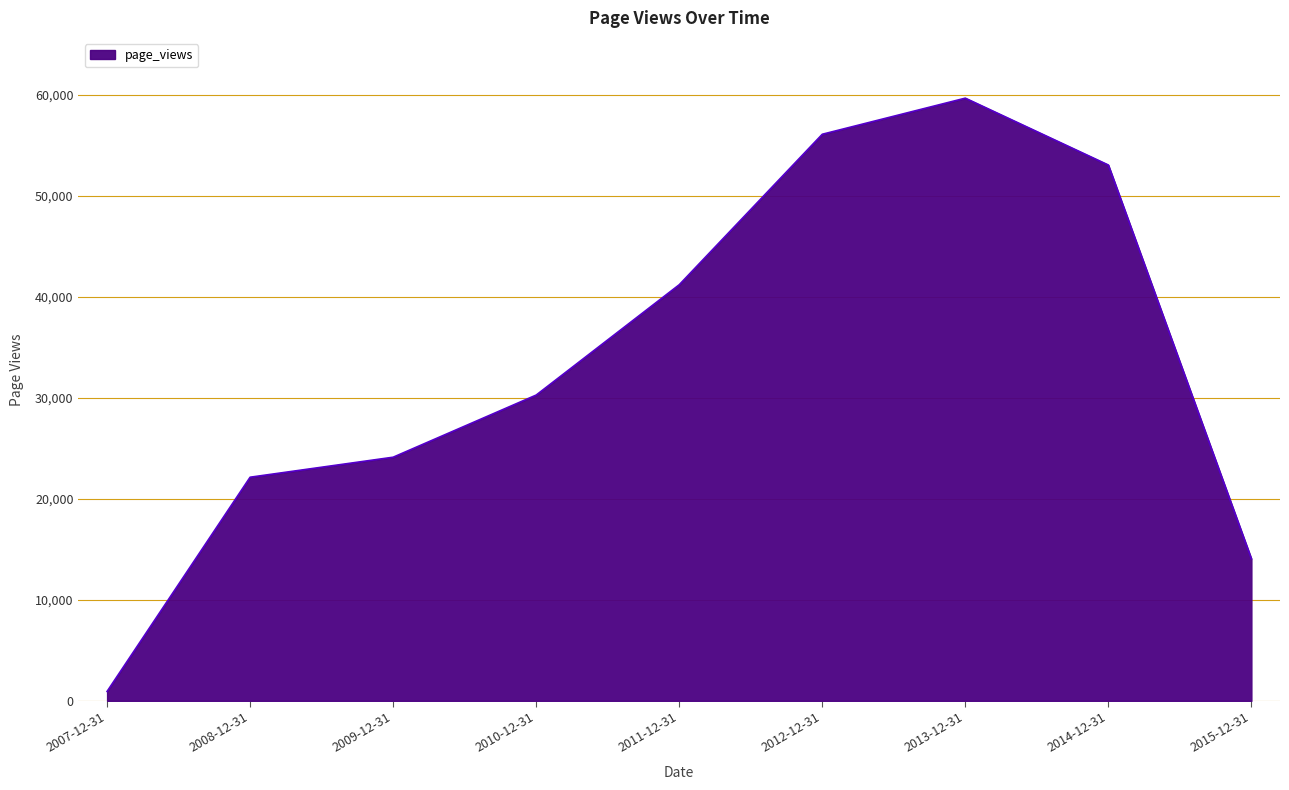

What is the approximate value at 2015-12-31?

14067